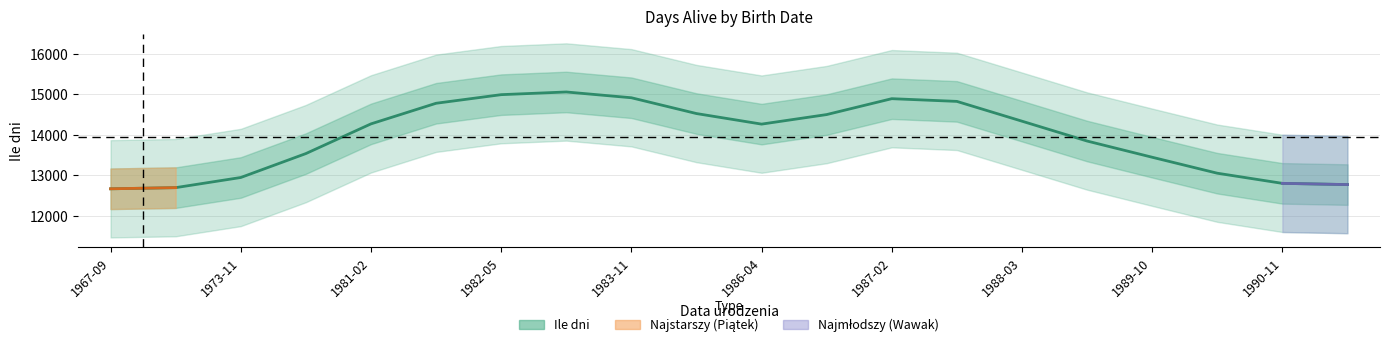

What is the average value?

13953.0